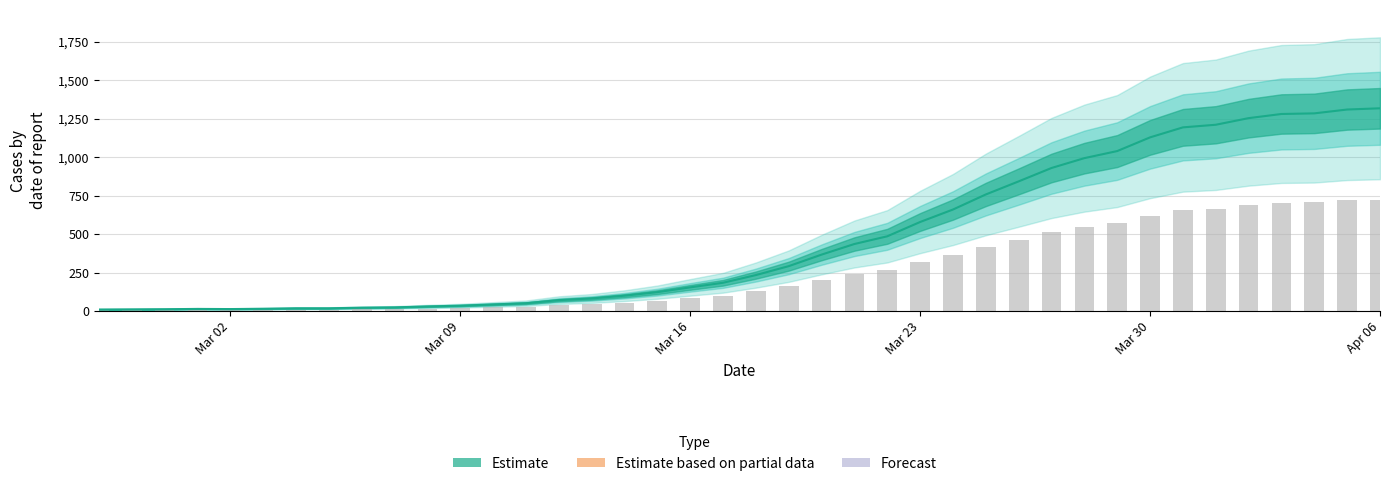

Rank the categories by value from highest to lowest.

2020-04-06, 2020-04-05, 2020-04-04, 2020-04-03, 2020-04-02, 2020-04-01, 2020-03-31, 2020-03-30, 2020-03-29, 2020-03-28, 2020-03-27, 2020-03-26, 2020-03-25, 2020-03-24, 2020-03-23, 2020-03-22, 2020-03-21, 2020-03-20, 2020-03-19, 2020-03-18, 2020-03-17, 2020-03-16, 2020-03-15, 2020-03-14, 2020-03-13, 2020-03-12, 2020-03-11, 2020-03-10, 2020-03-09, 2020-03-08, 2020-03-07, 2020-03-06, 2020-03-04, 2020-03-05, 2020-03-03, 2020-03-01, 2020-03-02, 2020-02-29, 2020-02-28, 2020-02-27